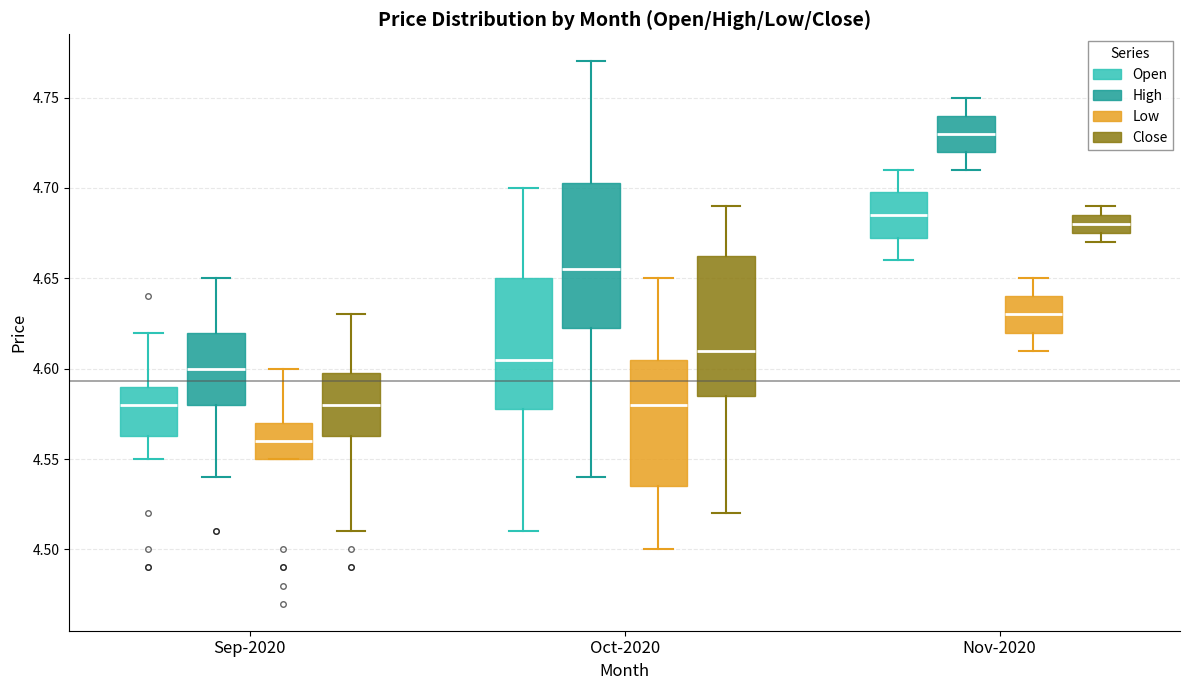

Which box has the highest median line?

Nov-2020 (High)